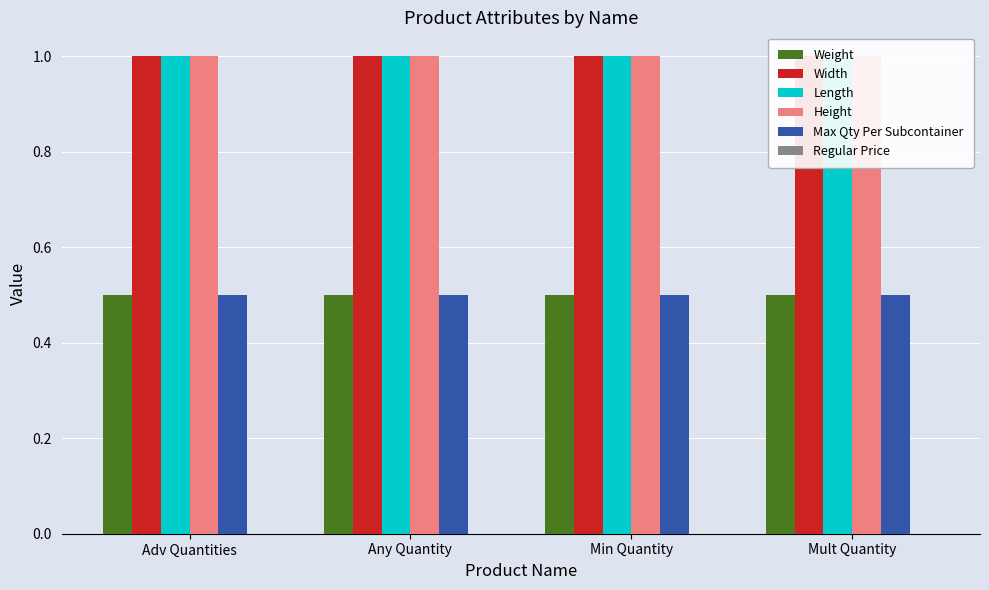

What is the average value of the Width series?

1.0